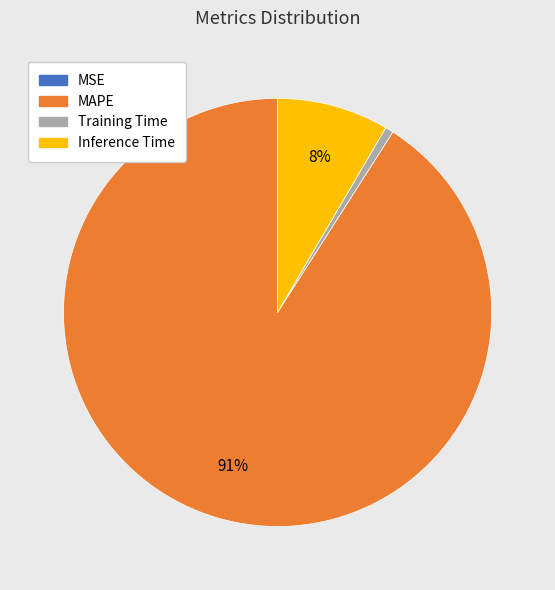

To the nearest percent, what is the combined percentage of Training Time and MAPE?

92%